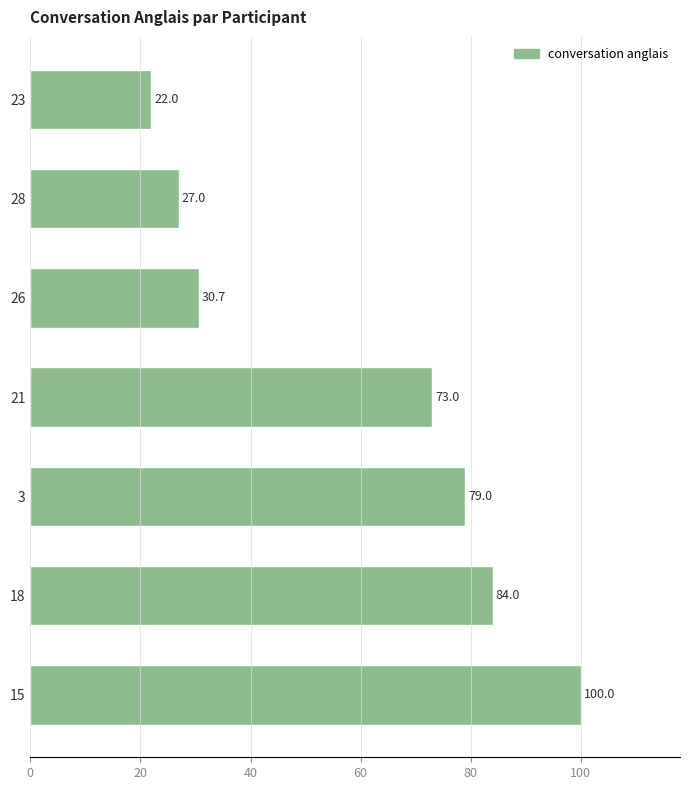

List the labels in order of value, smallest first.

23, 28, 26, 21, 3, 18, 15